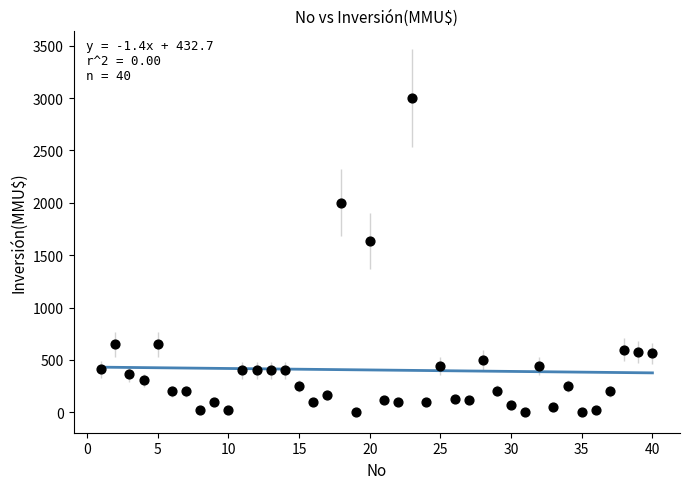

What is the range of X values (max minus min)?

39